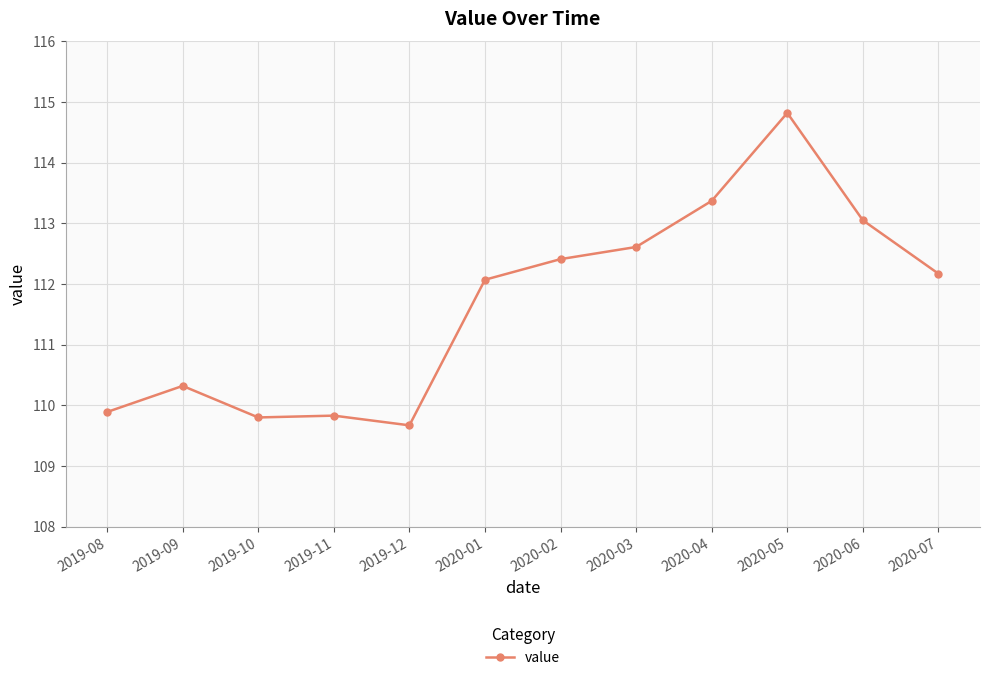

Does the chart have visible grid lines?

Yes